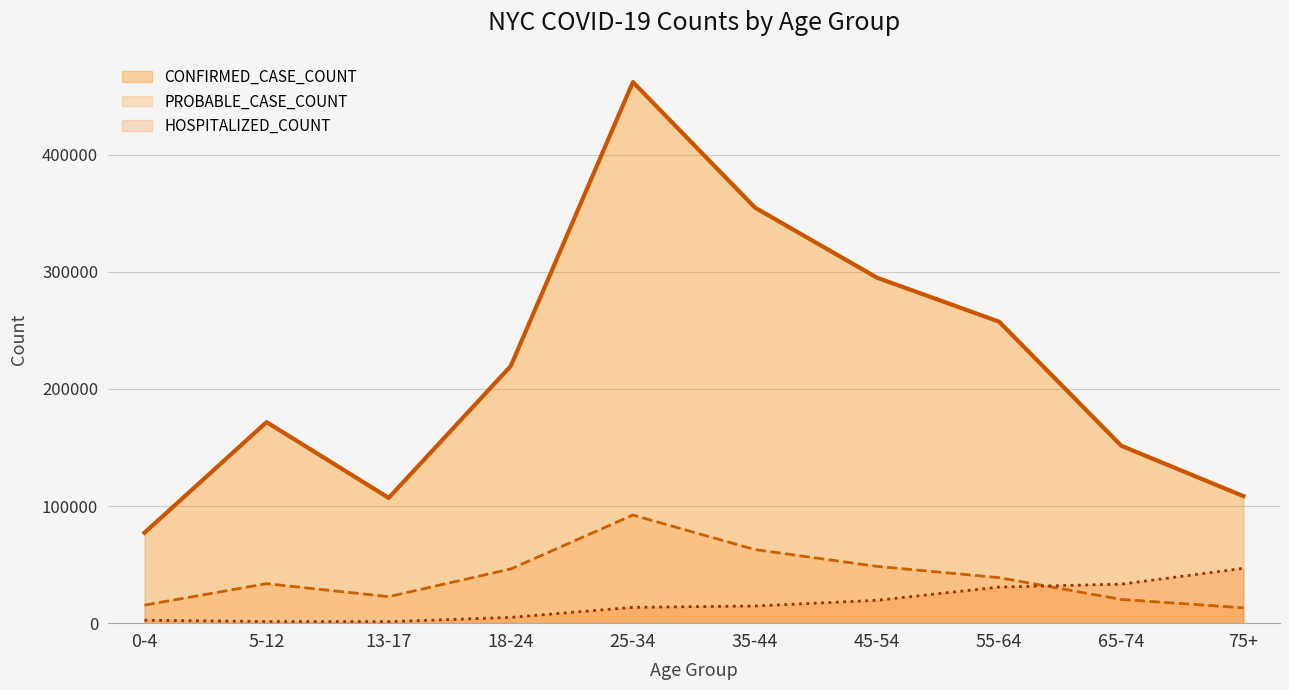

Reading right to left, what are all the values shown in this chart?

CONFIRMED_CASE_COUNT: 75+=108460	65-74=151419	55-64=257294	45-54=294855	35-44=354666	25-34=461856	18-24=219480	13-17=106940	5-12=171604	0-4=77200
PROBABLE_CASE_COUNT: 75+=13107	65-74=20255	55-64=38850	45-54=48460	35-44=62796	25-34=92284	18-24=46275	13-17=22618	5-12=33719	0-4=15393
HOSPITALIZED_COUNT: 75+=46807	65-74=33304	55-64=30819	45-54=19535	35-44=14674	25-34=13517	18-24=4923	13-17=1323	5-12=1426	0-4=2528